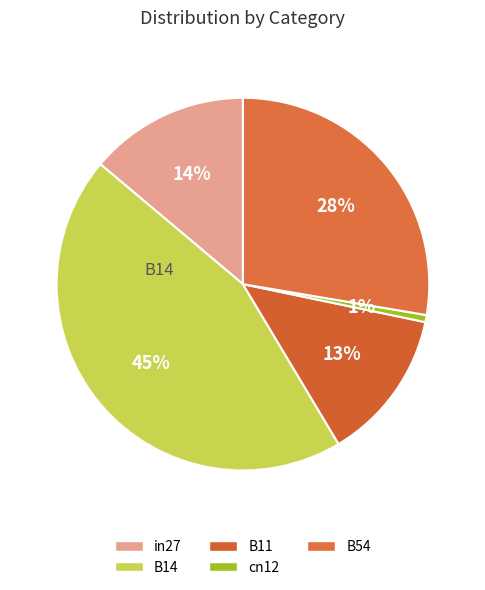

Which category has the smallest portion of the pie?

cn12